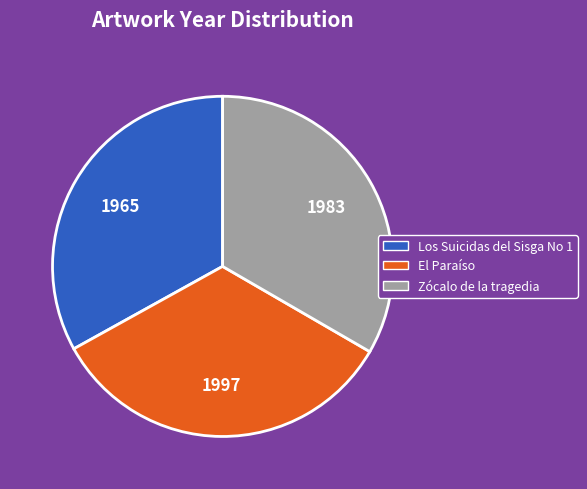

Count the number of slices in the pie.

3